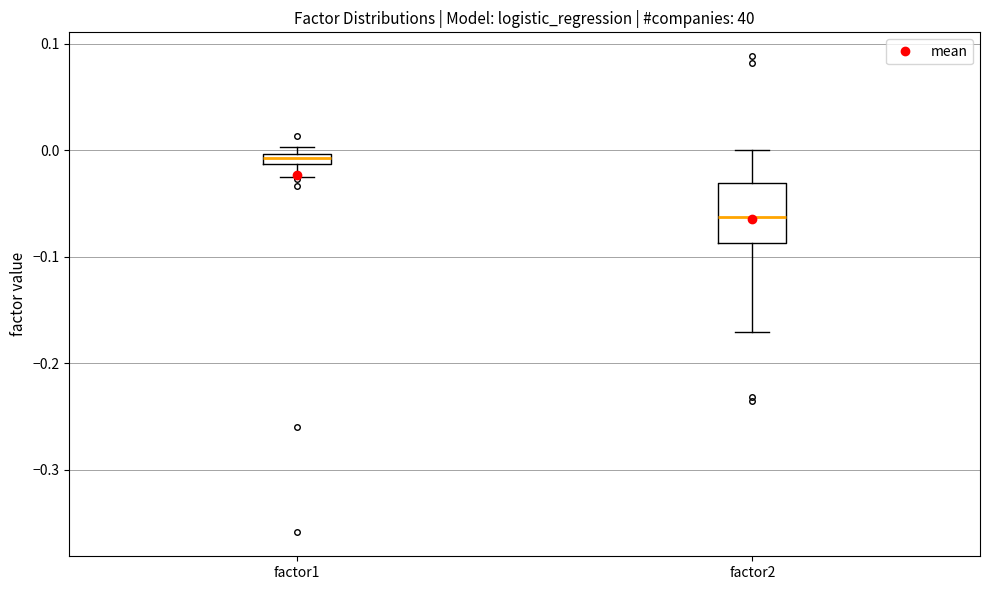

Which box is the tallest, from its lower edge to its upper edge?

factor2